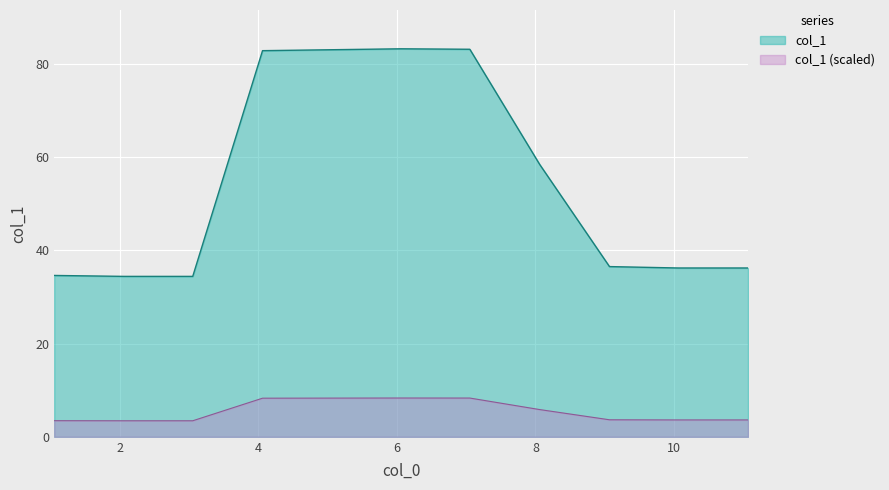

Rank the categories by value from lowest to highest.

2.063, 3.055, 1.056, 10.06, 11.067, 9.068, 8.061, 4.062, 5.054, 7.053, 6.062